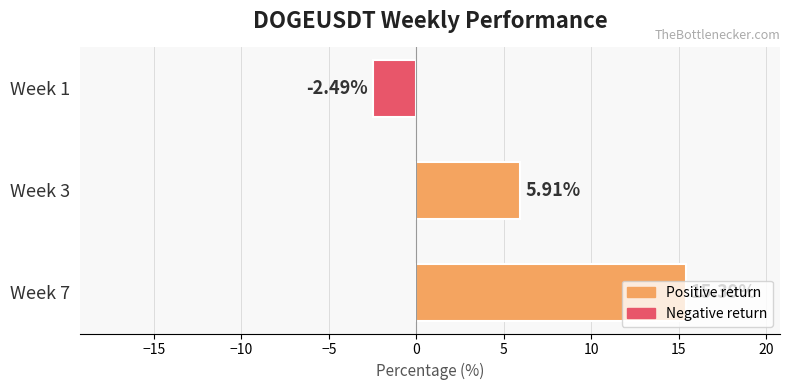

How many bars are there in total?

3